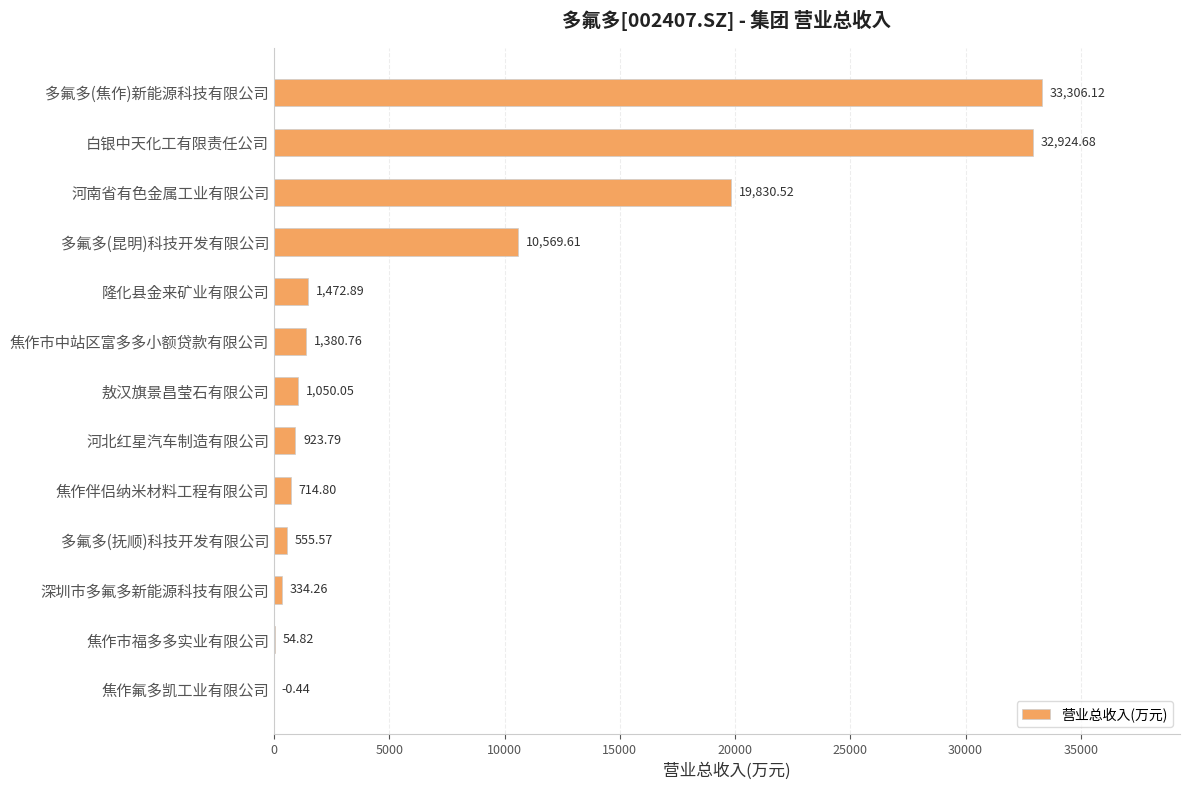

How many values are above zero?

12